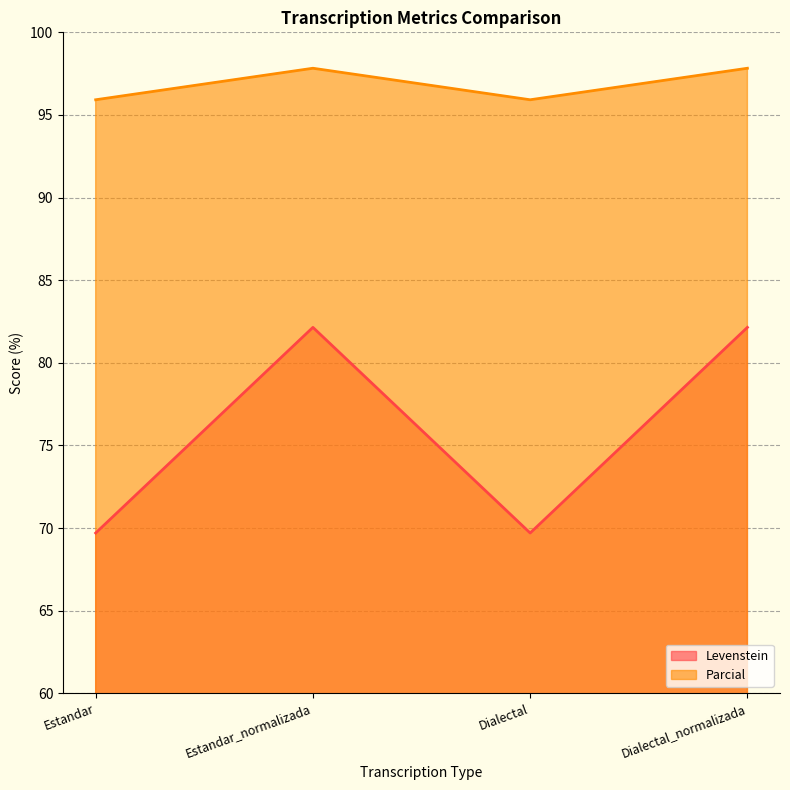

What is the value of the Parcial point at the 3rd from the left?

95.9